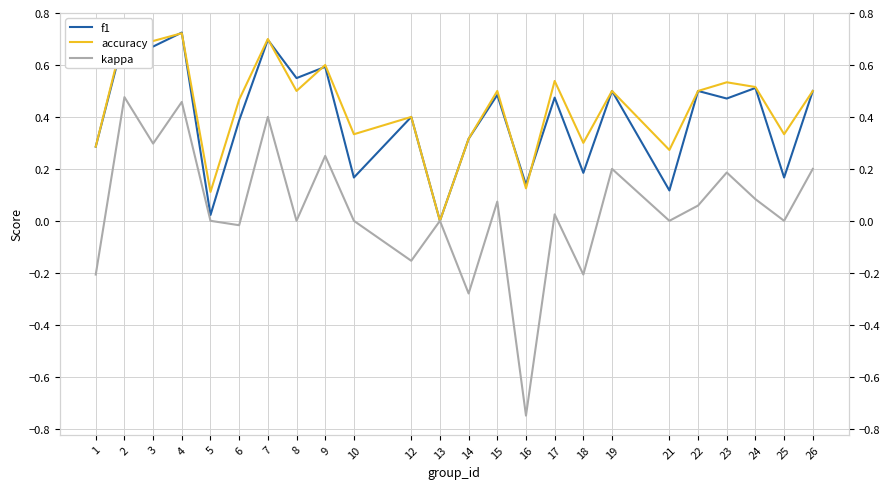

What is the value of the accuracy point at the 22nd from the left?

0.5